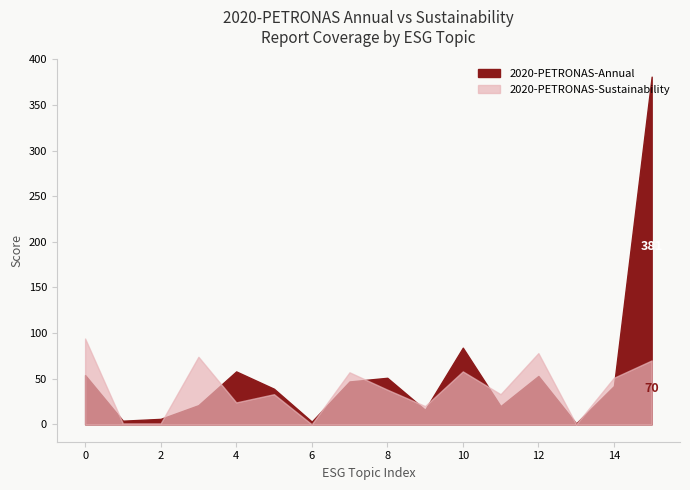

What are all the series names shown in the legend?

2020-PETRONAS-Annual, 2020-PETRONAS-Sustainability